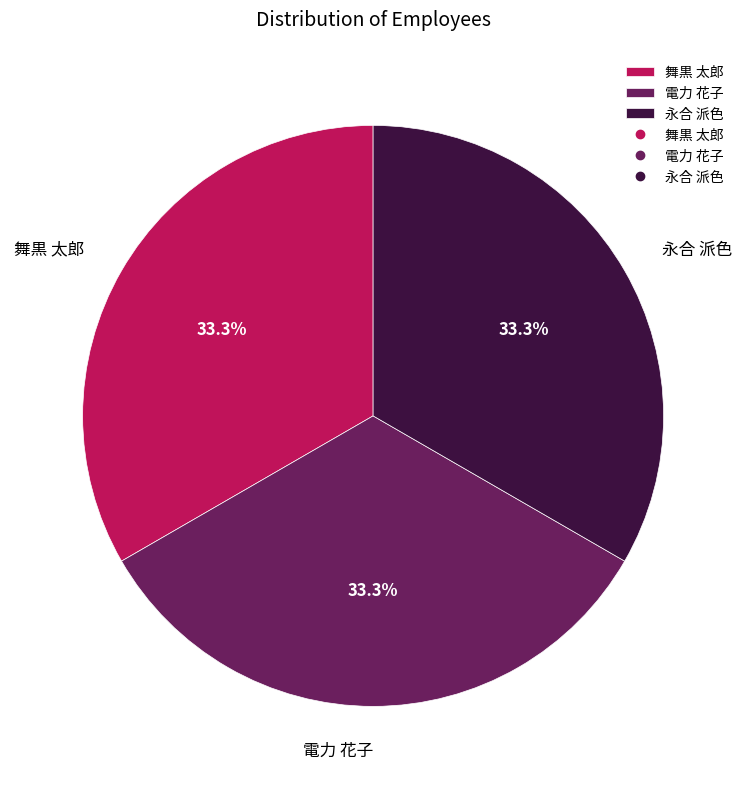

Approximately how many times larger is the value at 舞黒 太郎 compared to 電力 花子?

1.0